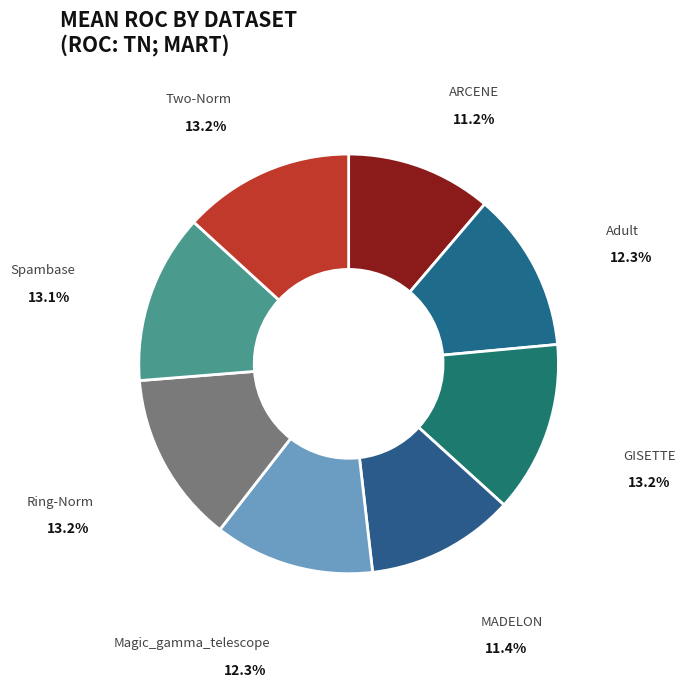

How many slices are in this pie chart?

8